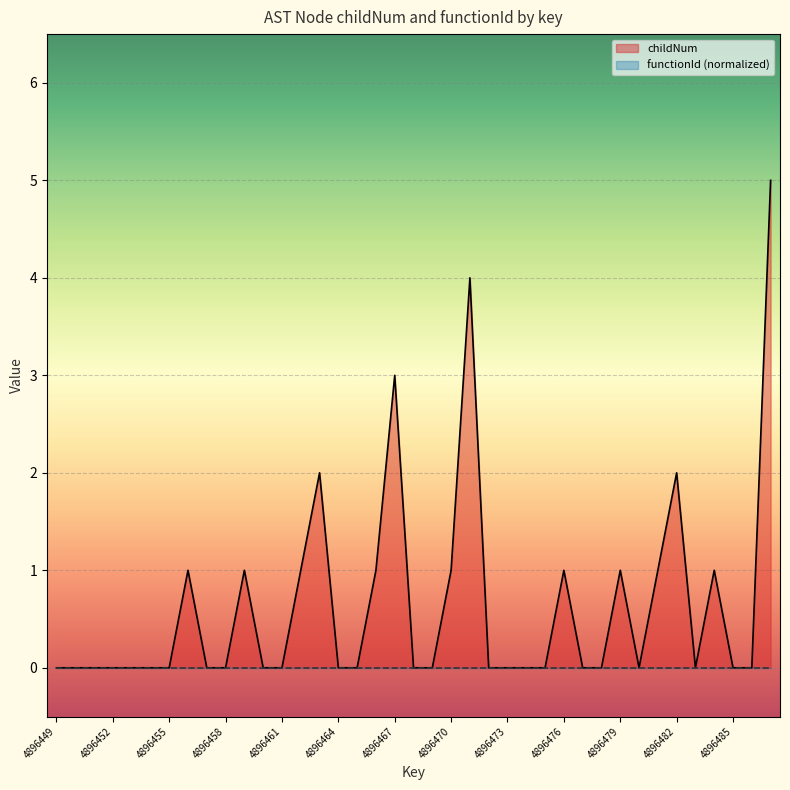

True or false: the data has more than 2 interior local peaks.

True